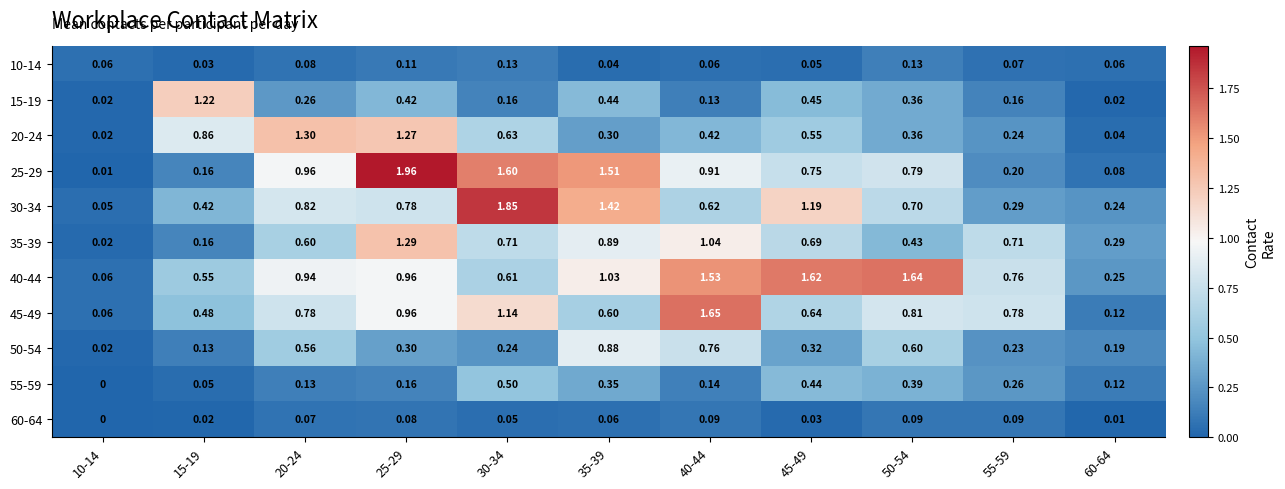

How many categories are shown in the chart?

11